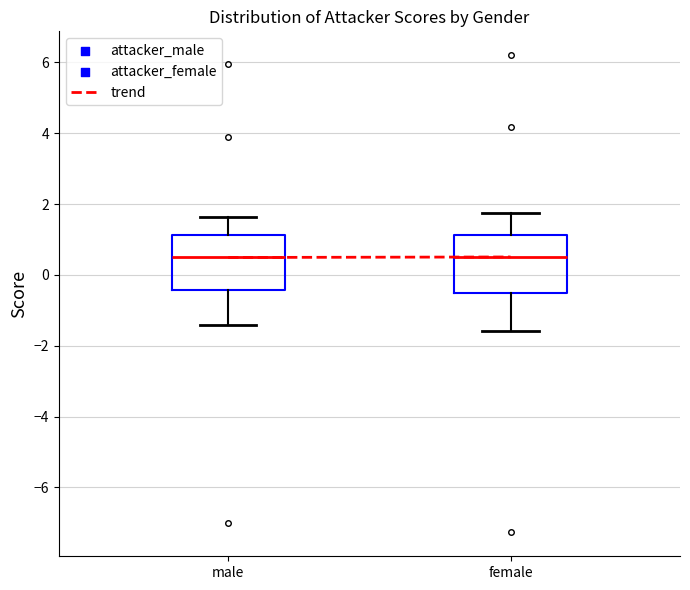

Where is the upper edge of the box for female on the y-axis? The values are not printed on the chart, so give them approximately, as read against the axis.

1.2